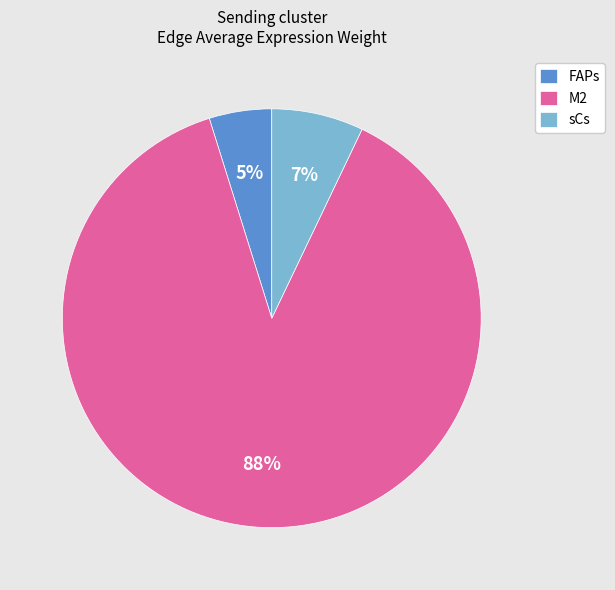

Between FAPs and M2, which is larger?

M2